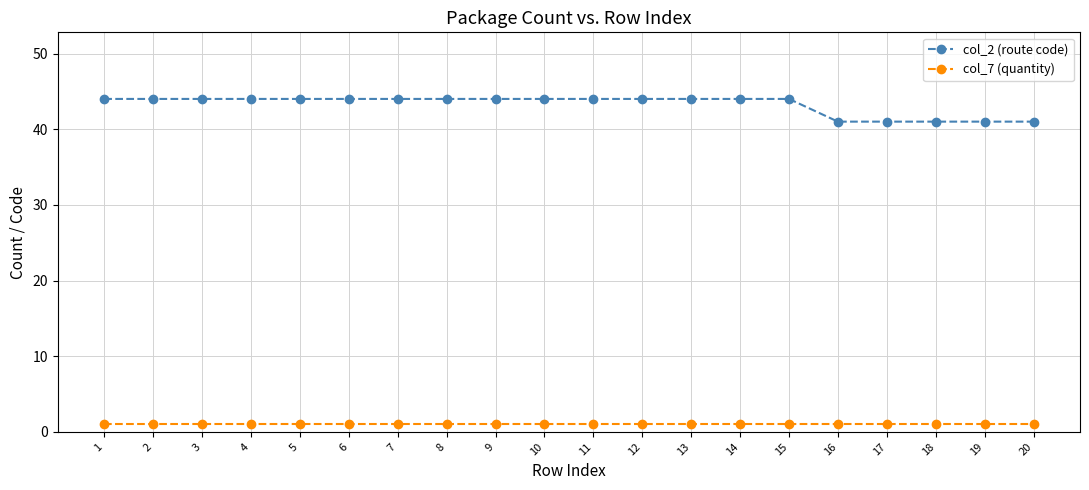

Which series has the largest total across all categories?

col_2 (route code)